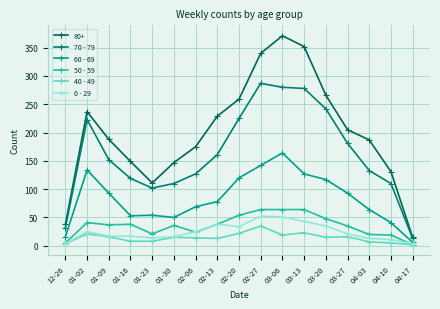

What is the sum of the 60 - 69 values at 04-03 and 02-13?

142